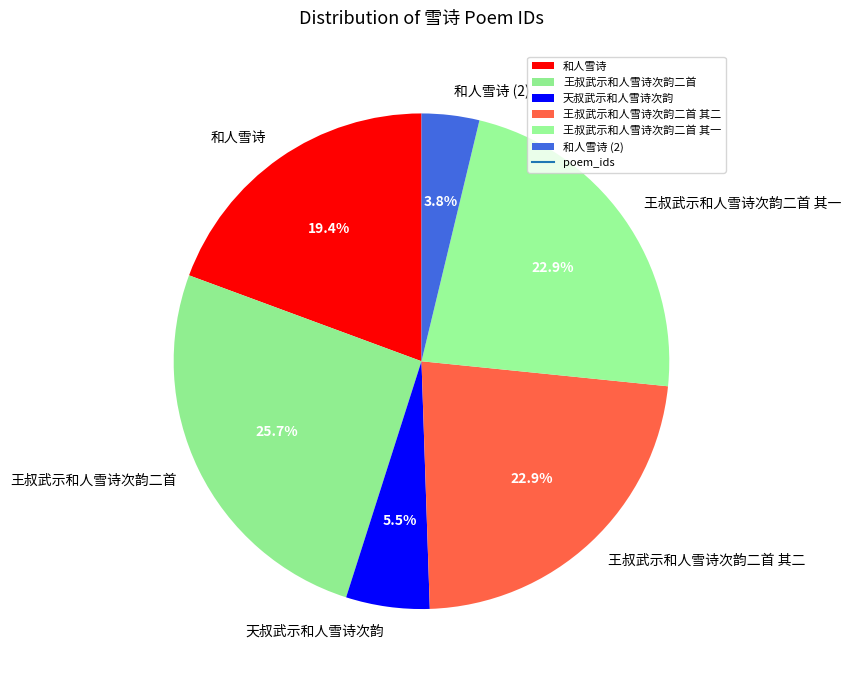

Between 和人雪诗 (2) and 王叔武示和人雪诗次韵二首 其二, which is larger?

王叔武示和人雪诗次韵二首 其二